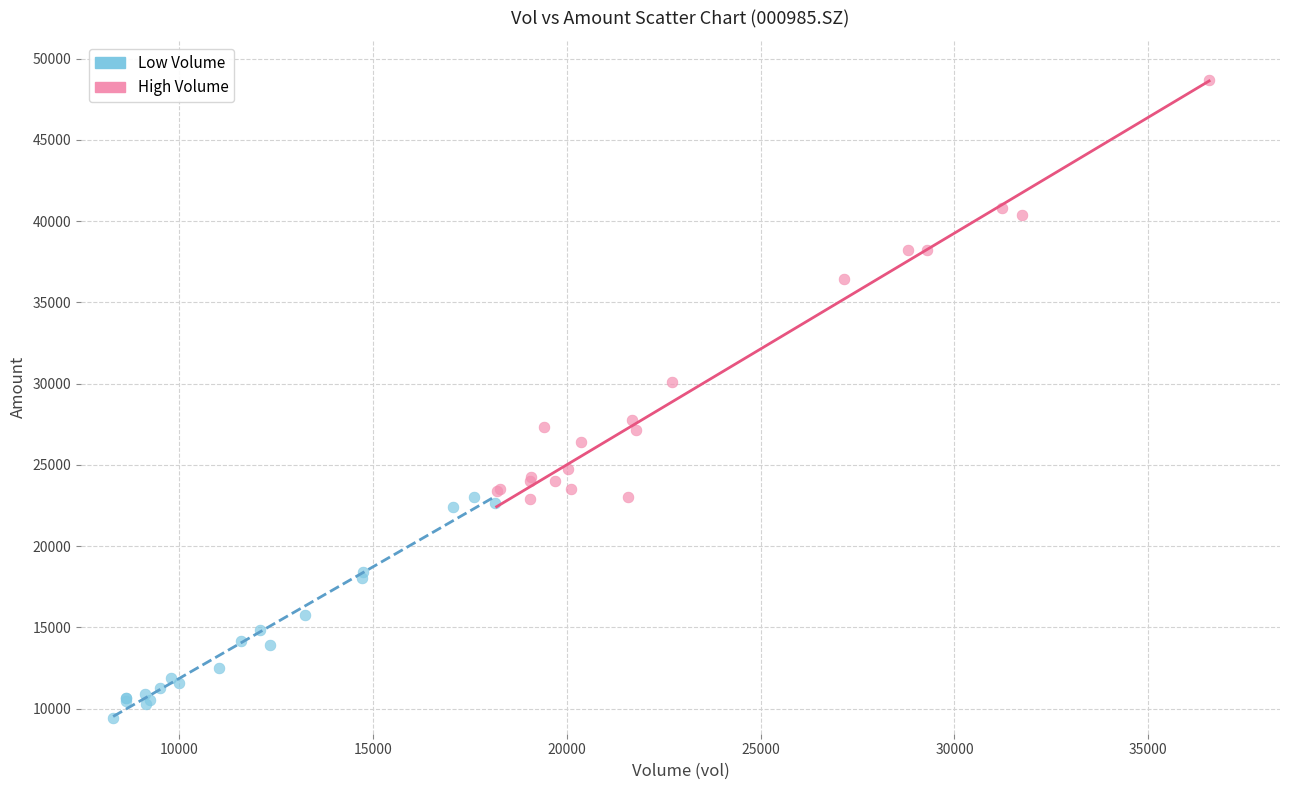

What are all the series names shown in the legend?

Low Volume, High Volume